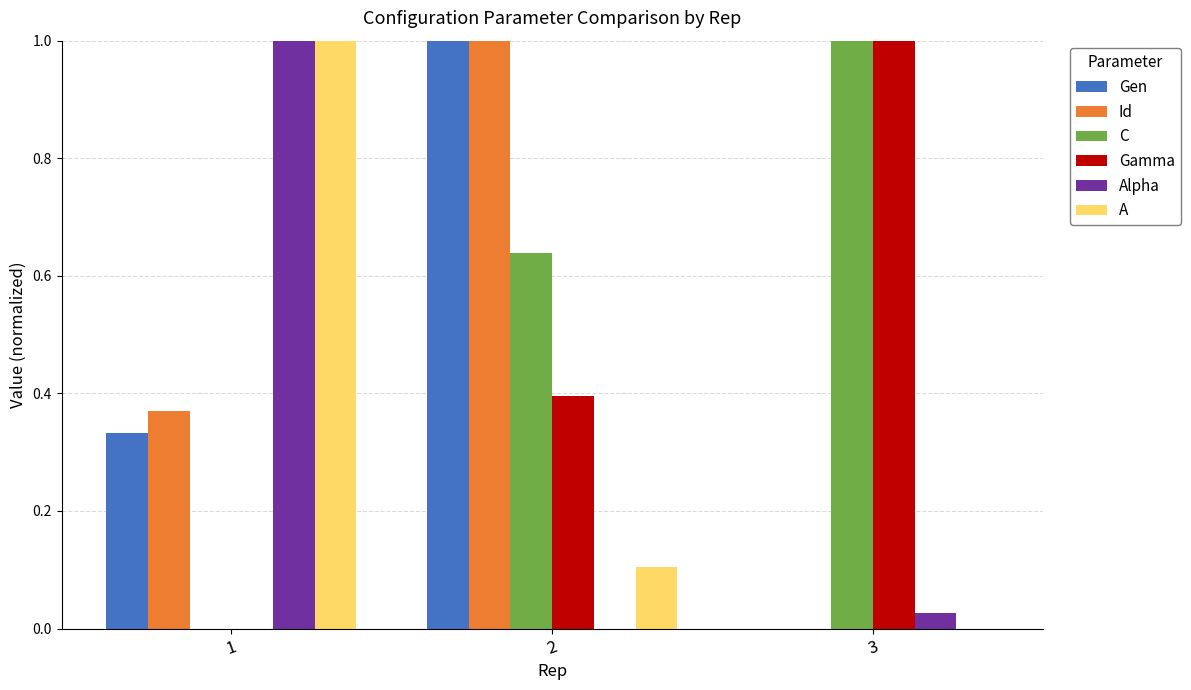

What is the total value across all series at 3?

2.0